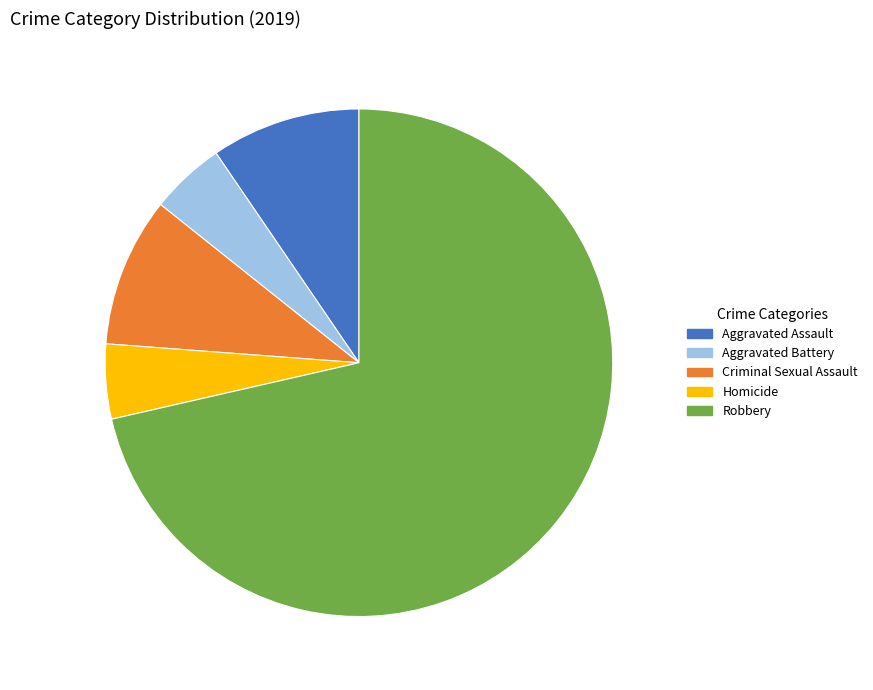

Which category has the biggest portion of the pie?

Robbery